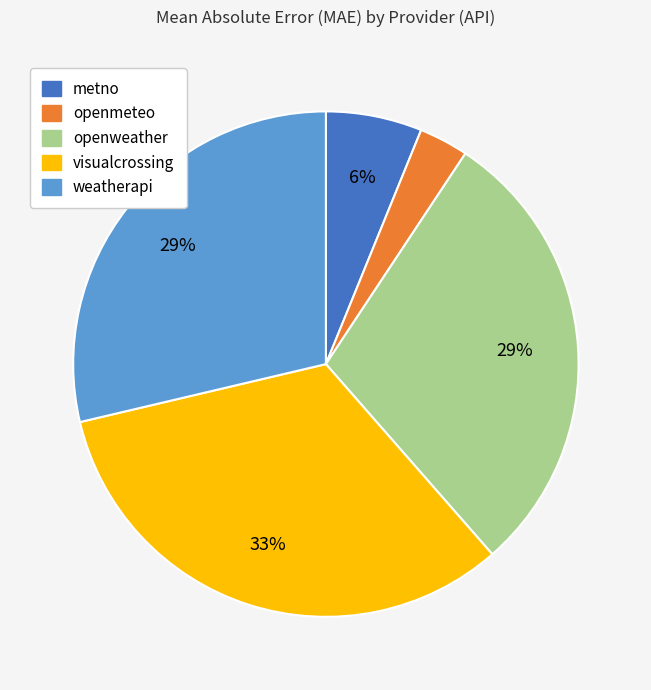

To the nearest percent, what is the difference between the largest and smallest slice percentages?

30%